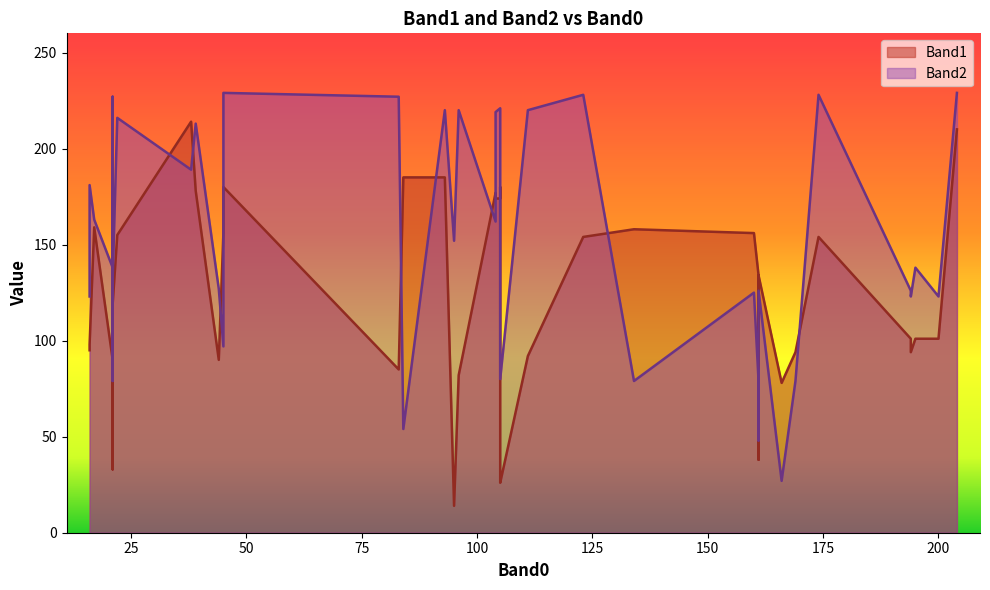

What is the highest value of the Band2 series?

229